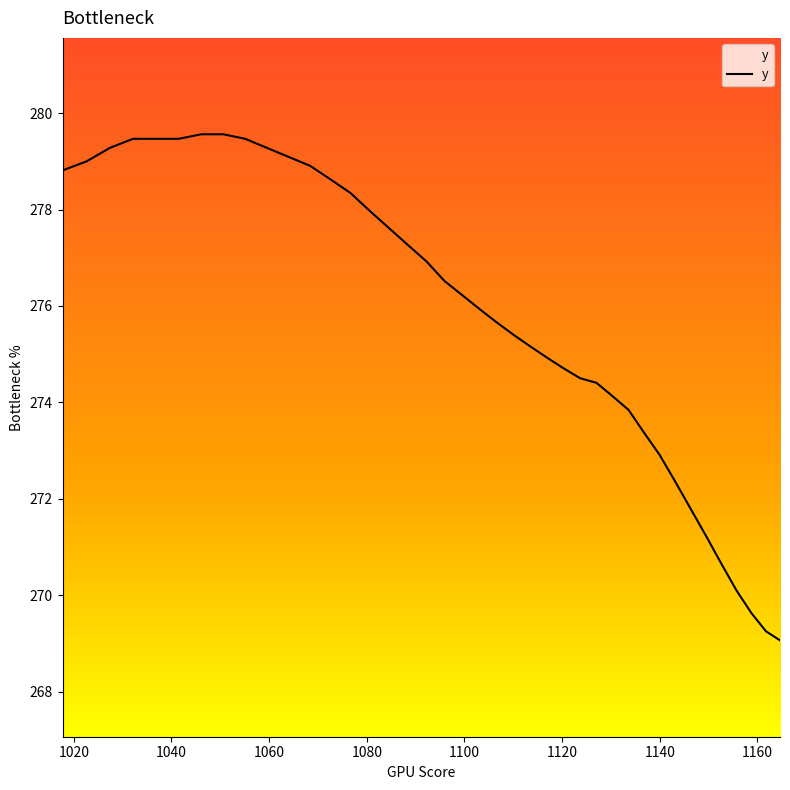

What is the maximum value shown in the chart?

279.6